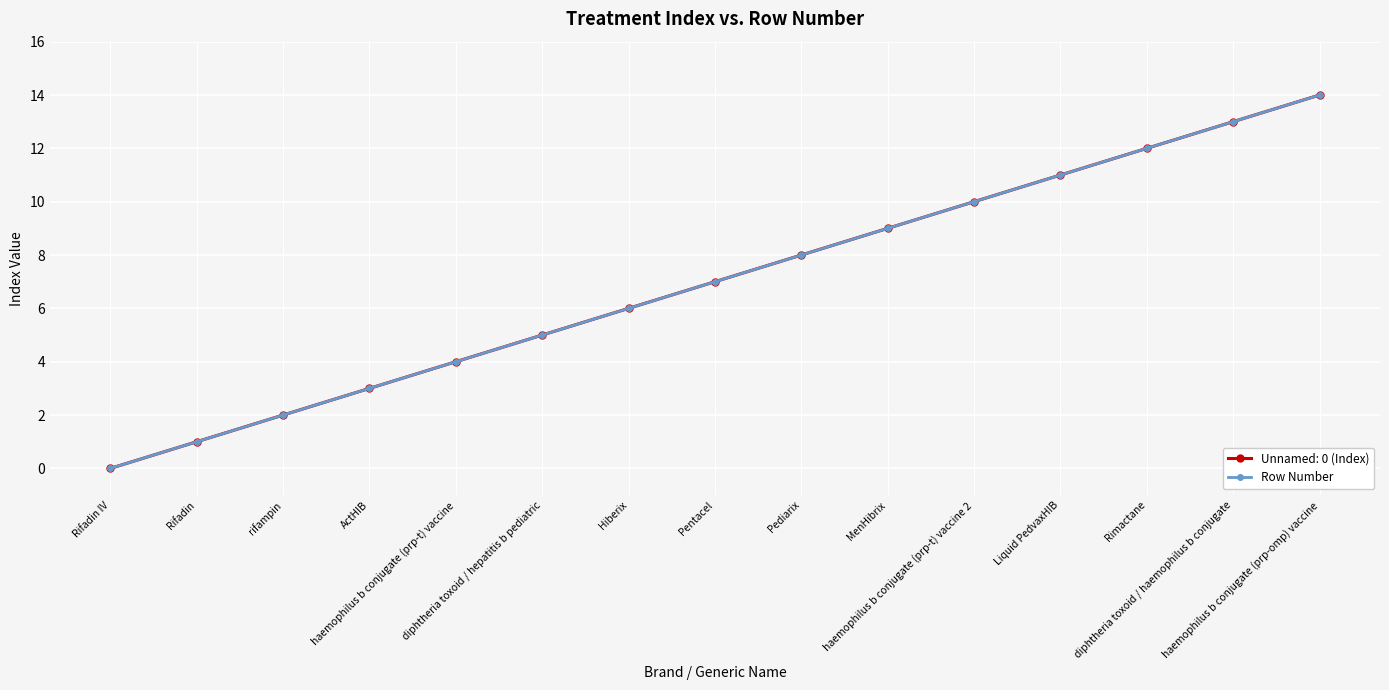

Which label corresponds to the largest value in the chart?

haemophilus b conjugate (prp-omp) vaccine